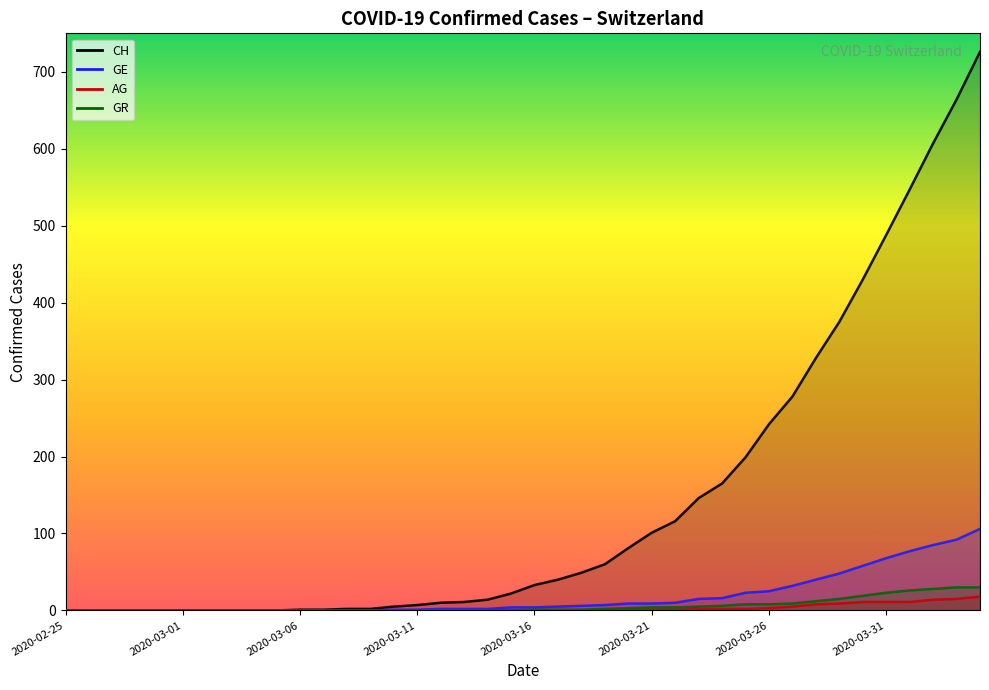

What is the difference between the second highest and second lowest values in the CH series?

664